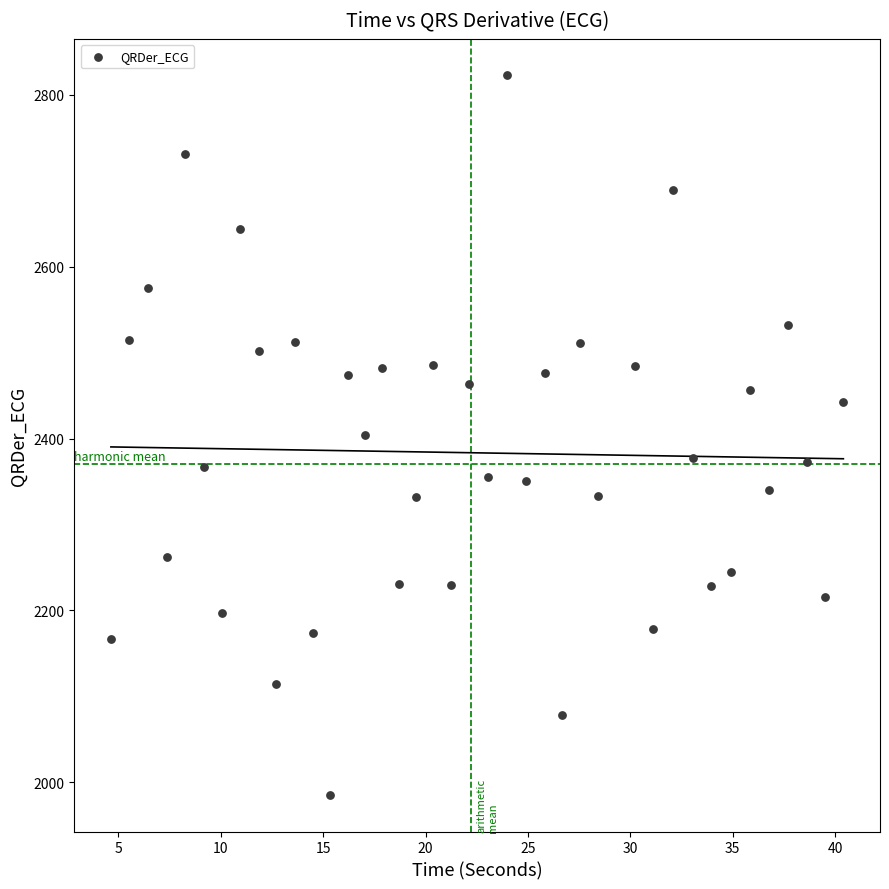

What is the range of Y values (max minus min)?

838.6